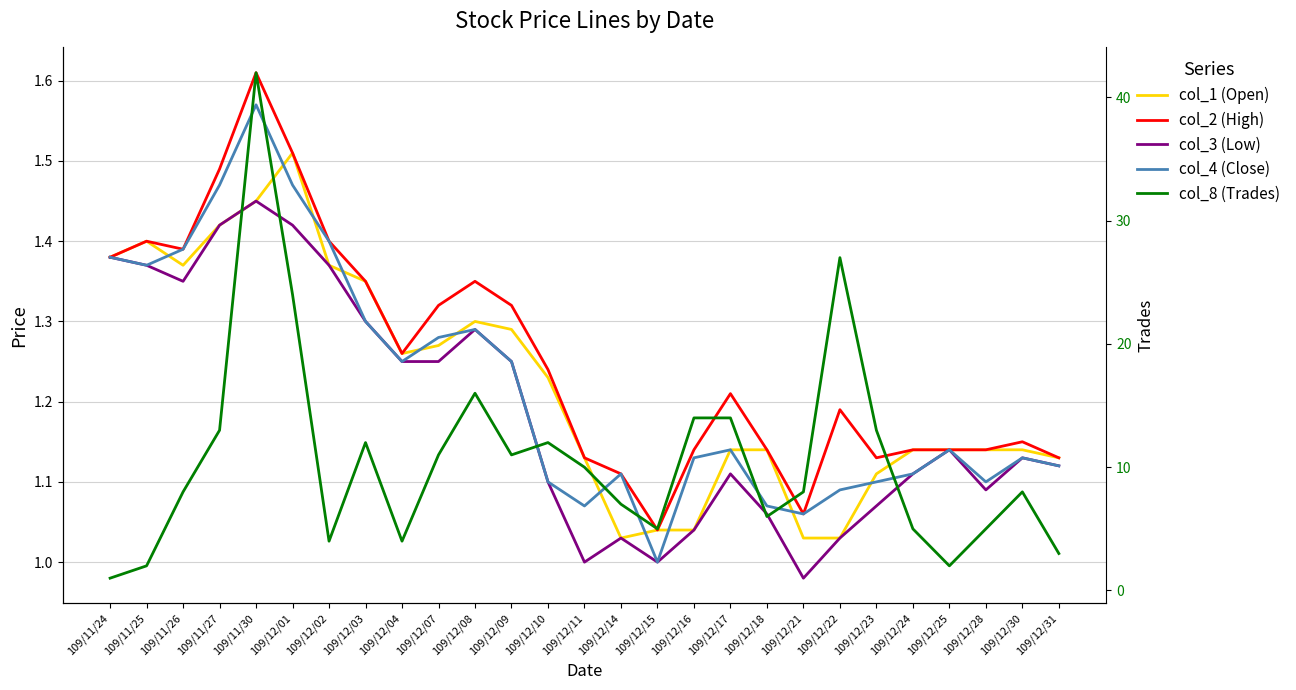

Between which two adjacent categories do col_8 (Trades) and col_2 (High) first intersect?

109/11/24 and 109/11/25